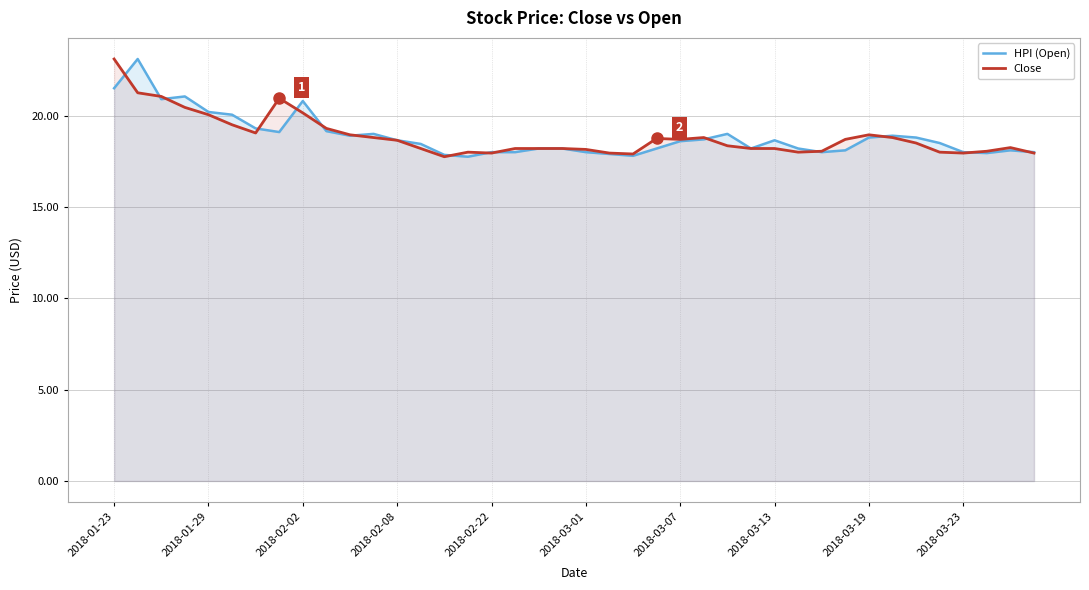

The value of HPI (Open) at 2018-03-23 is 18.0. True or false?

True